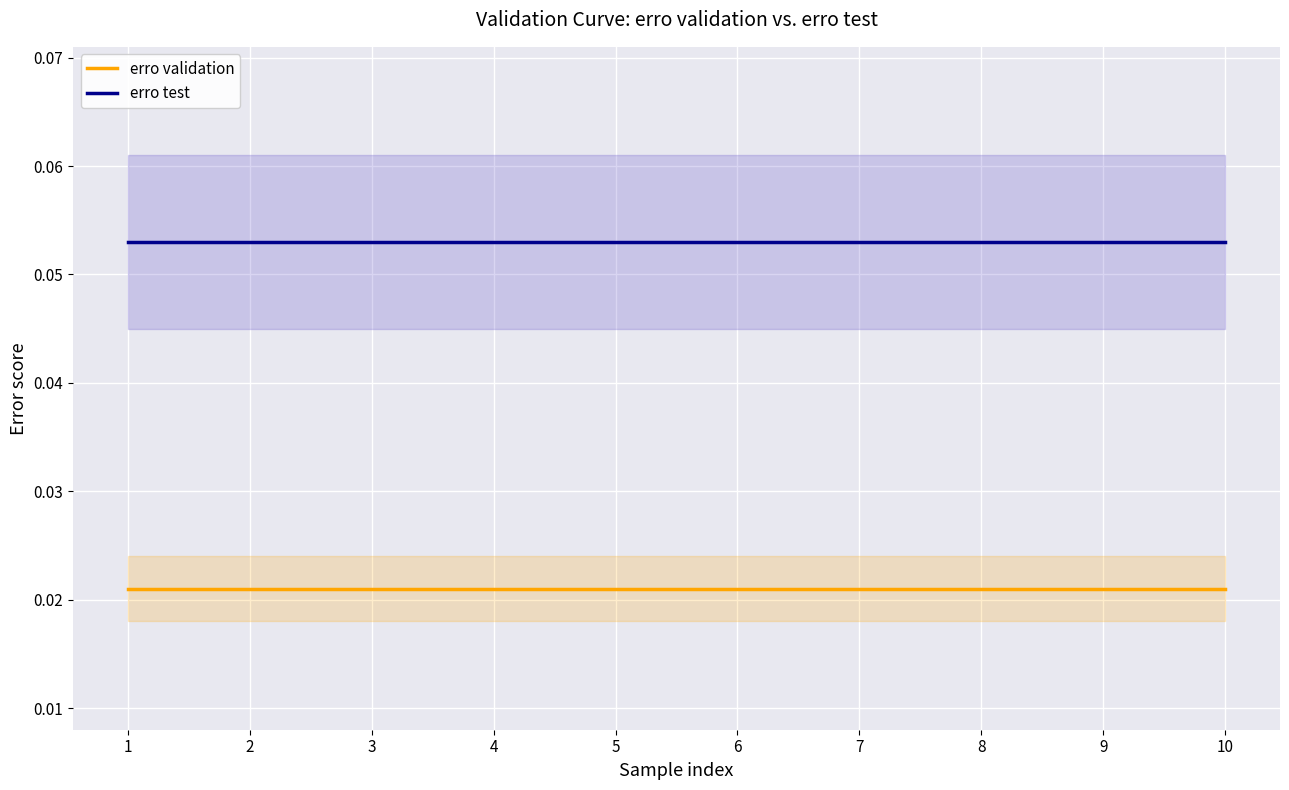

At which category is the sum across all series the highest?

1